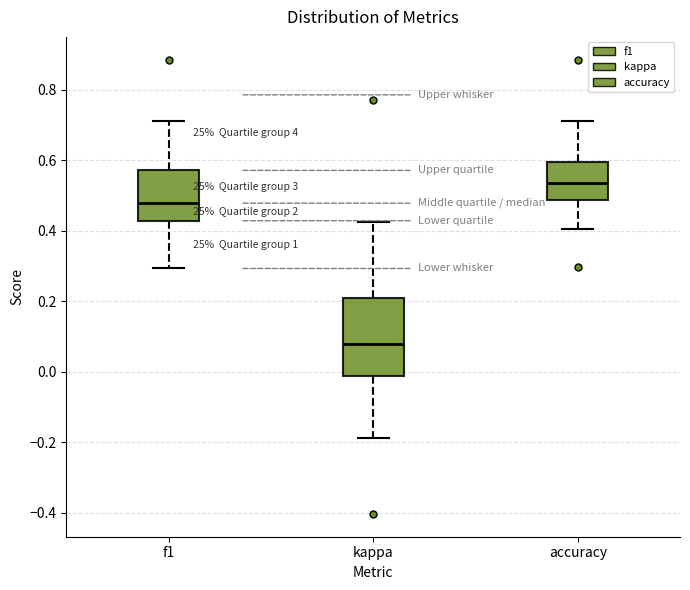

Reading left to right, transcribe this box plot: for each box, give where its median line is, the range the box spans, and where its two whiskers end, as read against the y-axis. The values are not printed on the chart, so give them approximately, as read against the axis.

f1: median 0.48, box 0.42 to 0.58, whiskers 0.30 to 0.72
kappa: median 0.08, box -0.02 to 0.20, whiskers -0.18 to 0.42
accuracy: median 0.54, box 0.48 to 0.60, whiskers 0.40 to 0.72